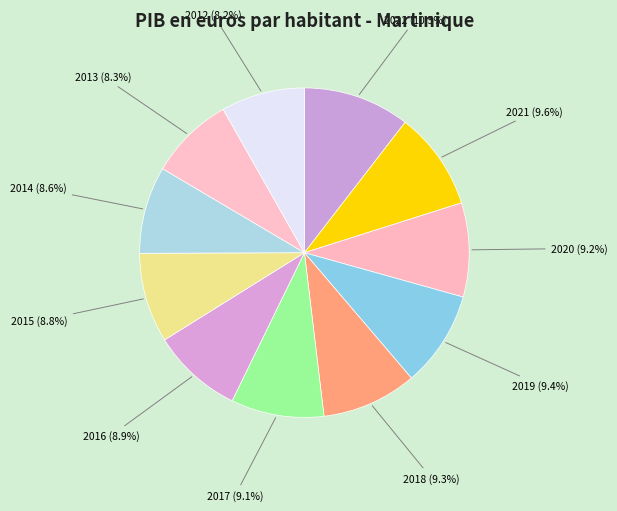

What percentage do 2022 and 2018 together represent?

19.8%